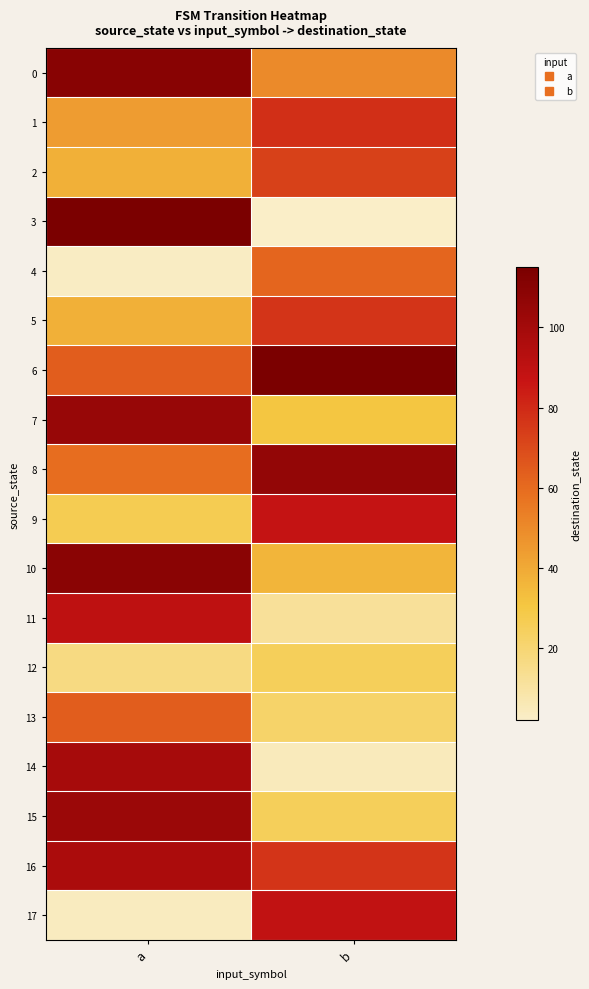

At which category is the sum across all series the highest?

a